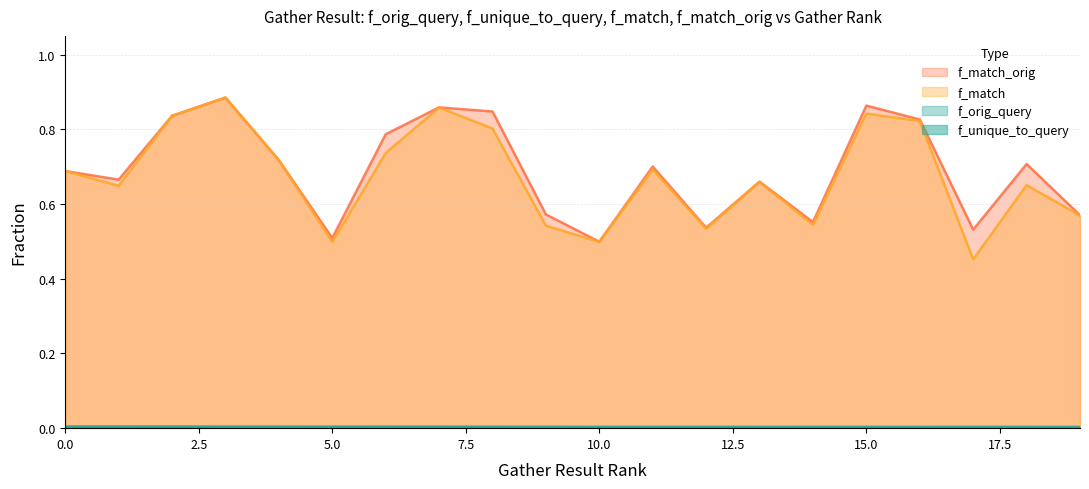

Between 19 and 7, which is larger?

7